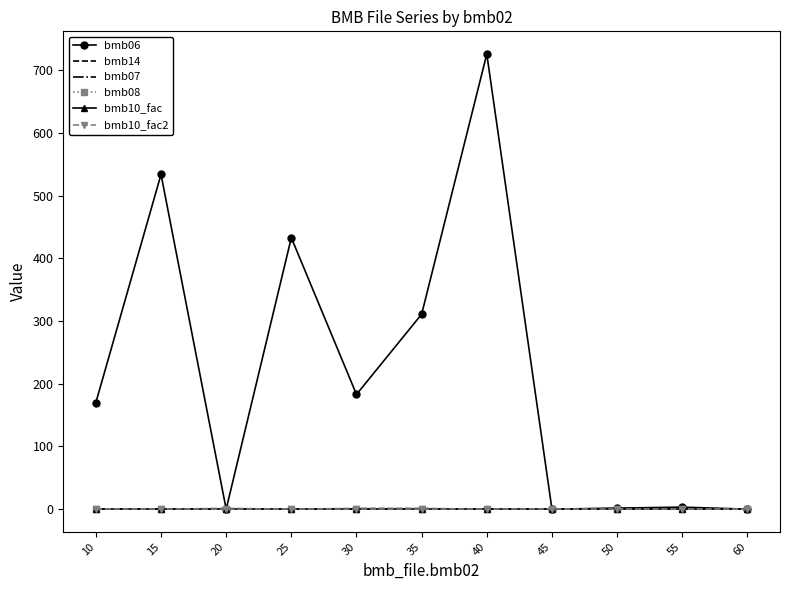

Is the value of bmb07 at 30 greater than the value of bmb10_fac2 at 40?

No